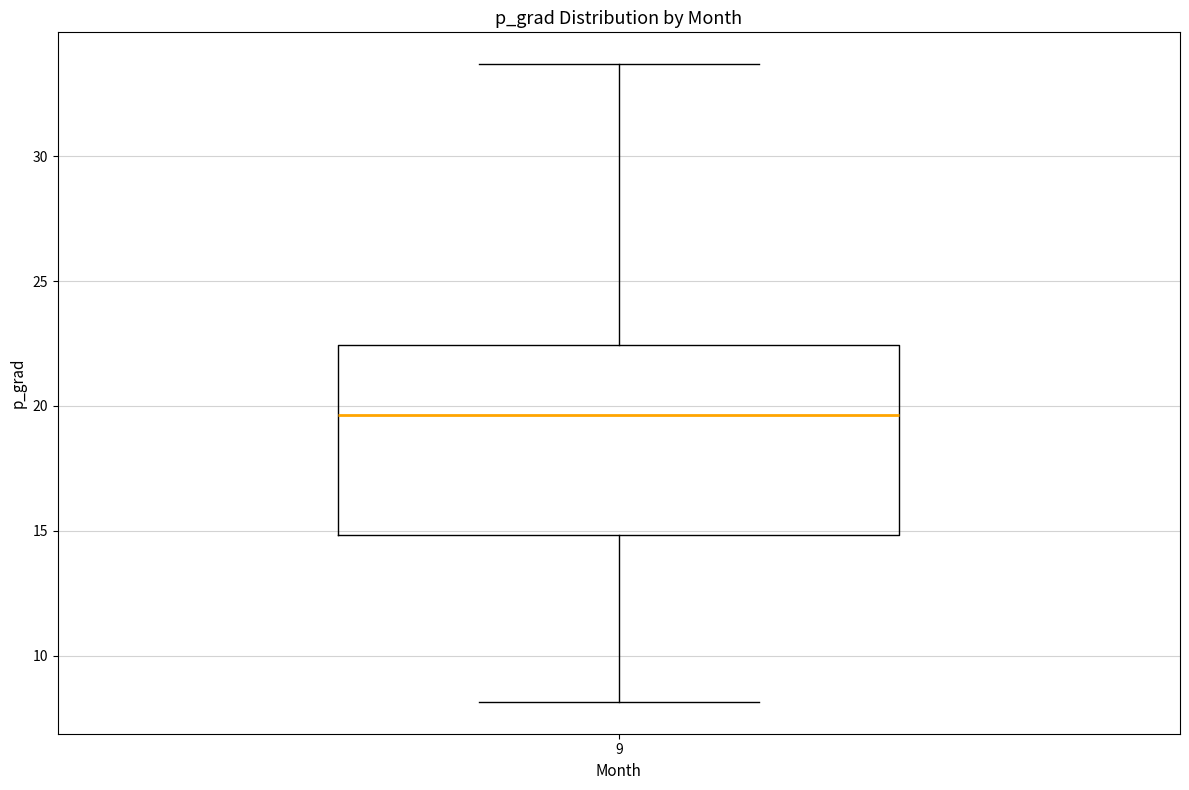

Transcribe this box plot: give where the median line is, the range the box spans, and where the two whiskers end, as read against the y-axis. The values are not printed on the chart, so give them approximately, as read against the axis.

median 19.5, box 15.0 to 22.5, whiskers 8.0 to 33.5